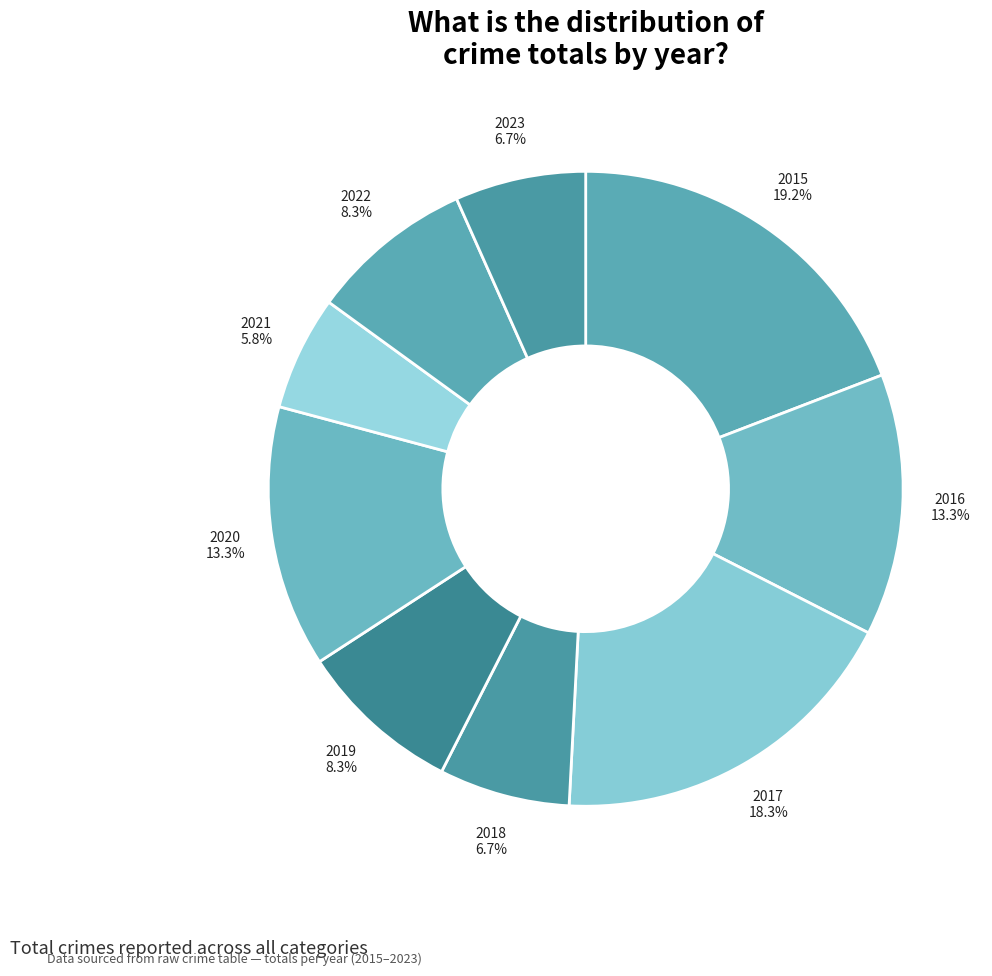

What percentage is the 2016 slice, to the nearest percent?

13%